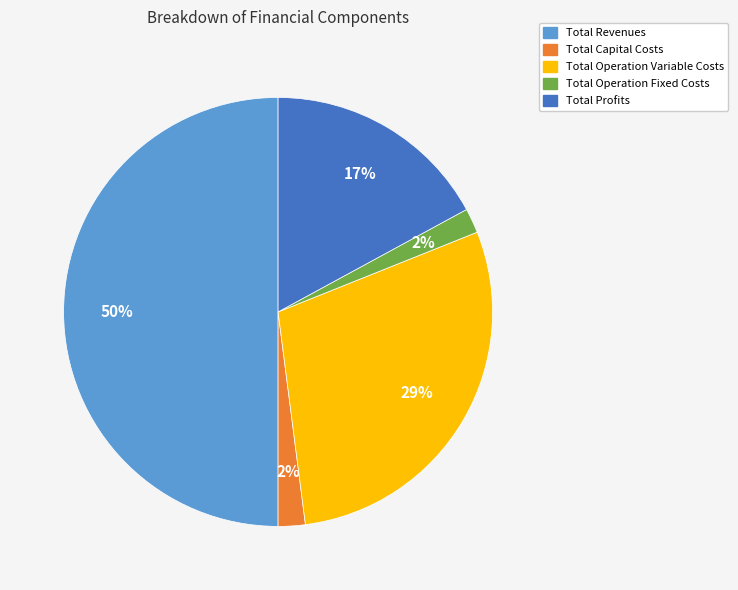

How many segments does this pie chart have?

5